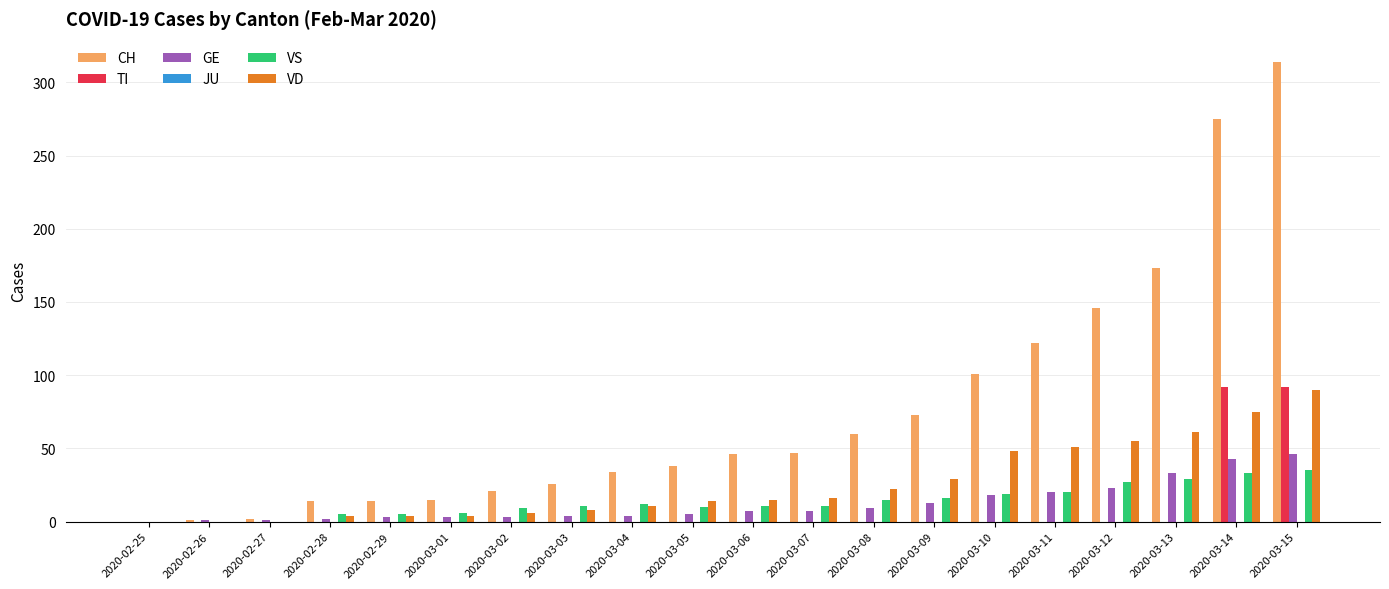

Is the value of VS at 2020-03-01 greater than the value of TI at 2020-03-13?

Yes